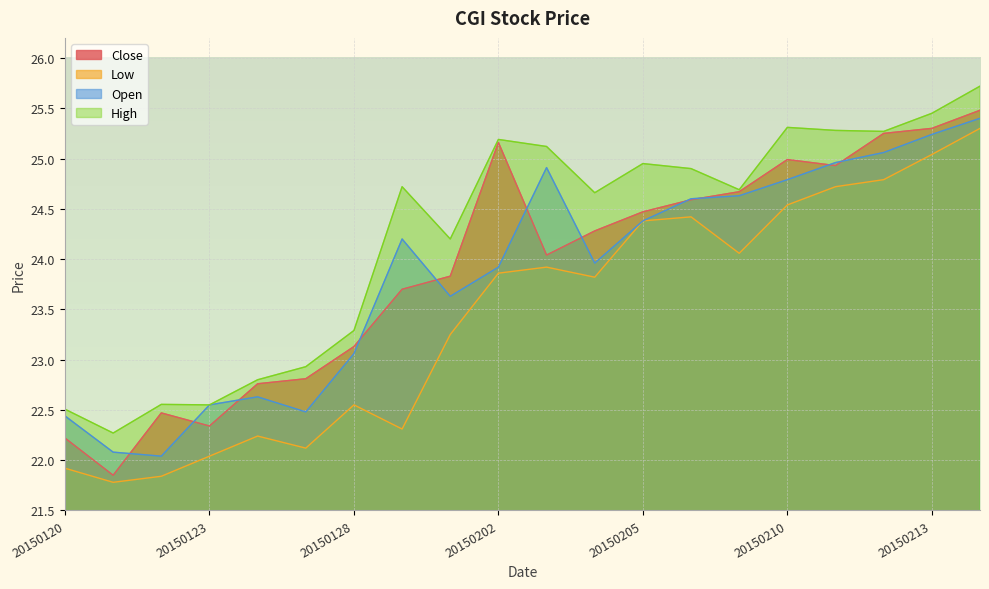

Which series has the widest spread of values?

Close